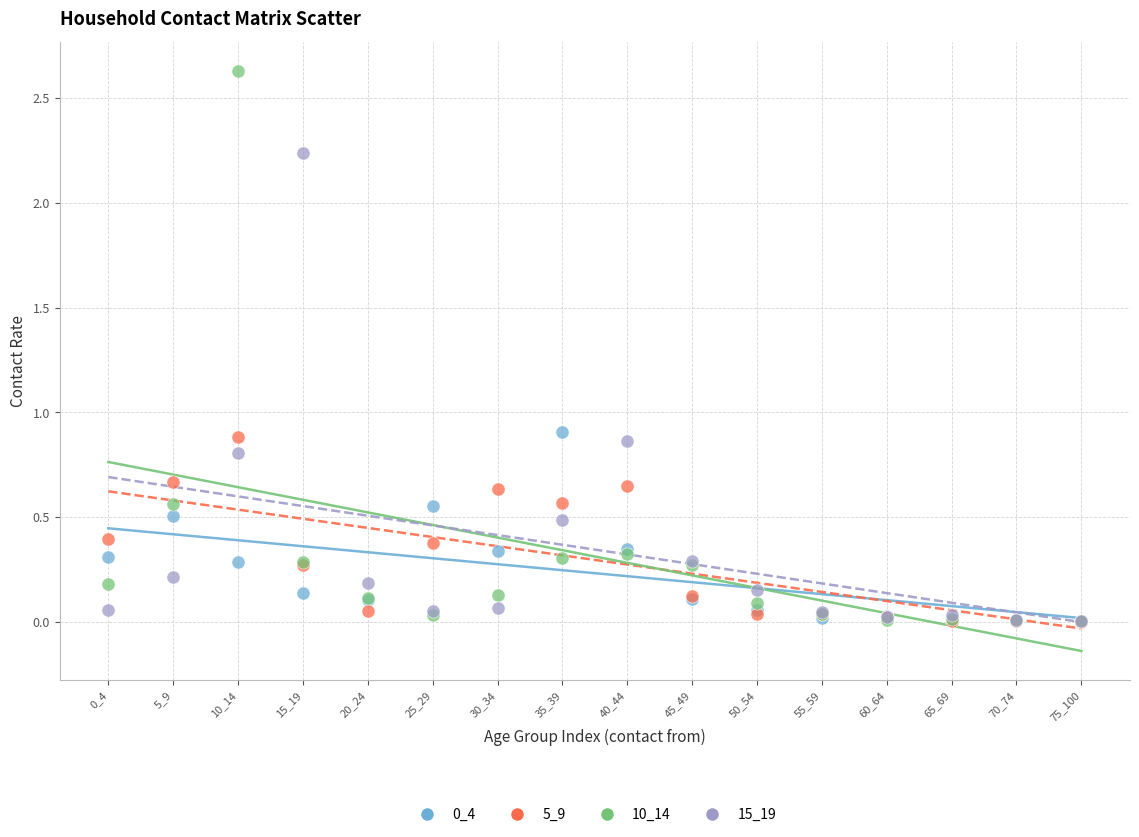

Which series contains the highest Y value?

10_14